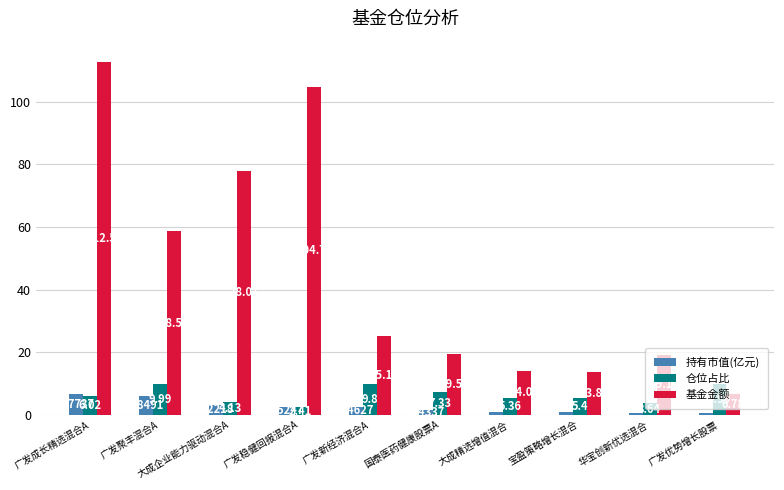

At how many categories does at least one series exceed 49?

4